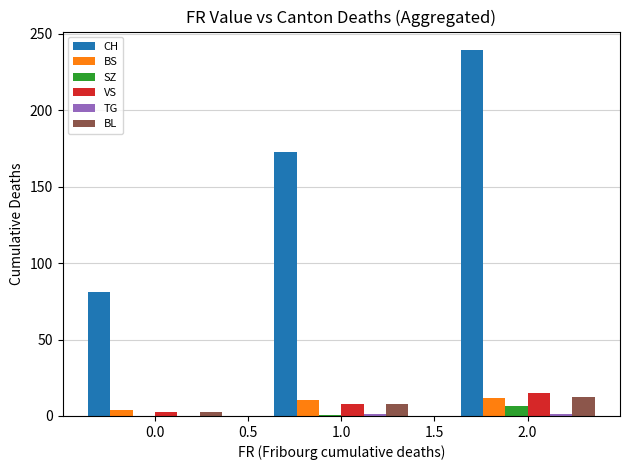

How many series are shown in this chart?

6